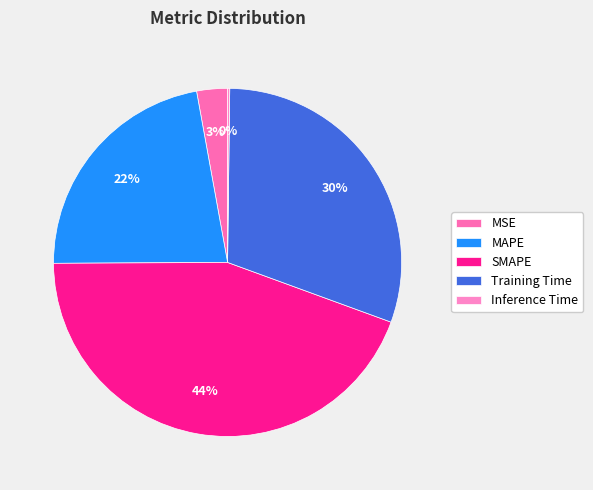

Count the number of slices in the pie.

5